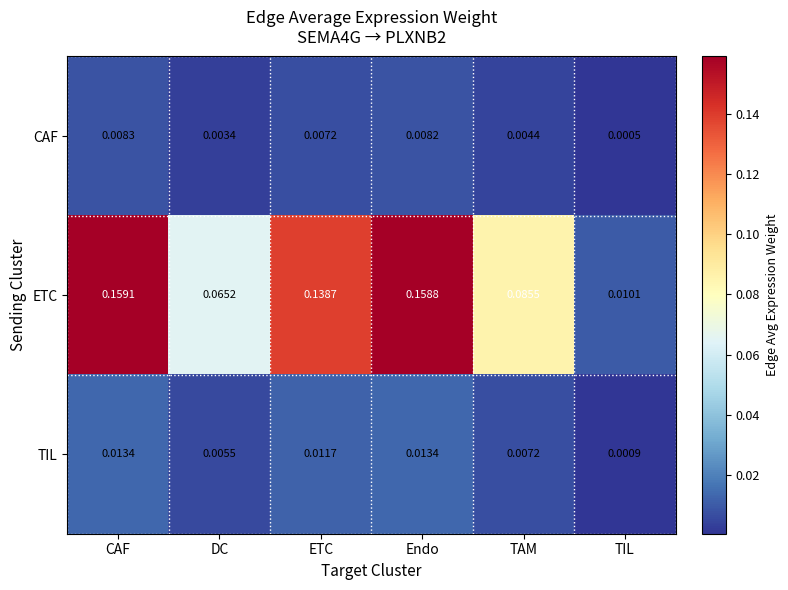

Which series has the largest range (max minus min)?

ETC